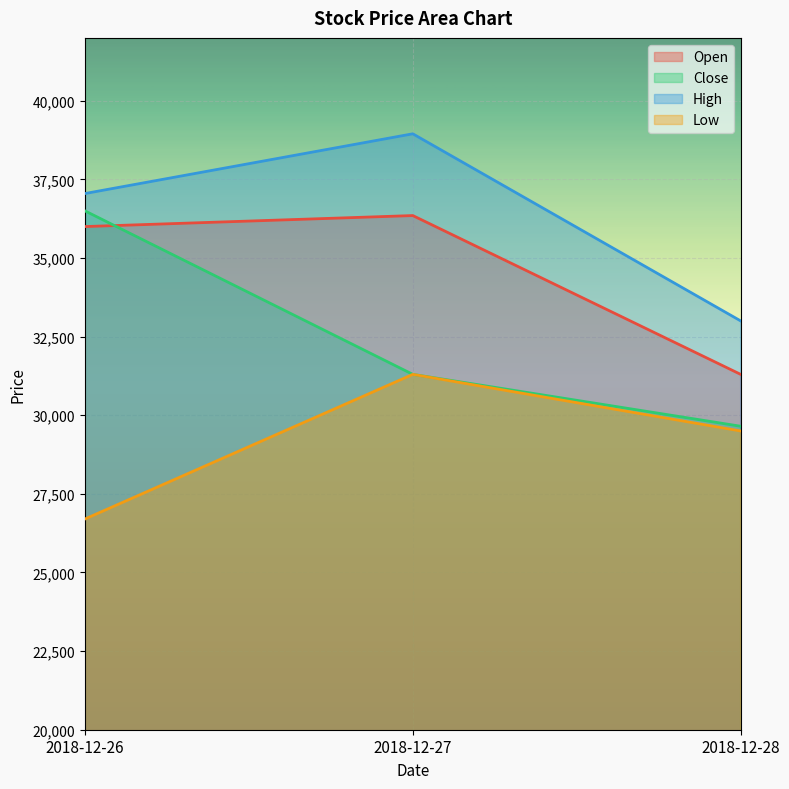

What is the sum of the Open values at 2018-12-28 and 2018-12-27?

67650